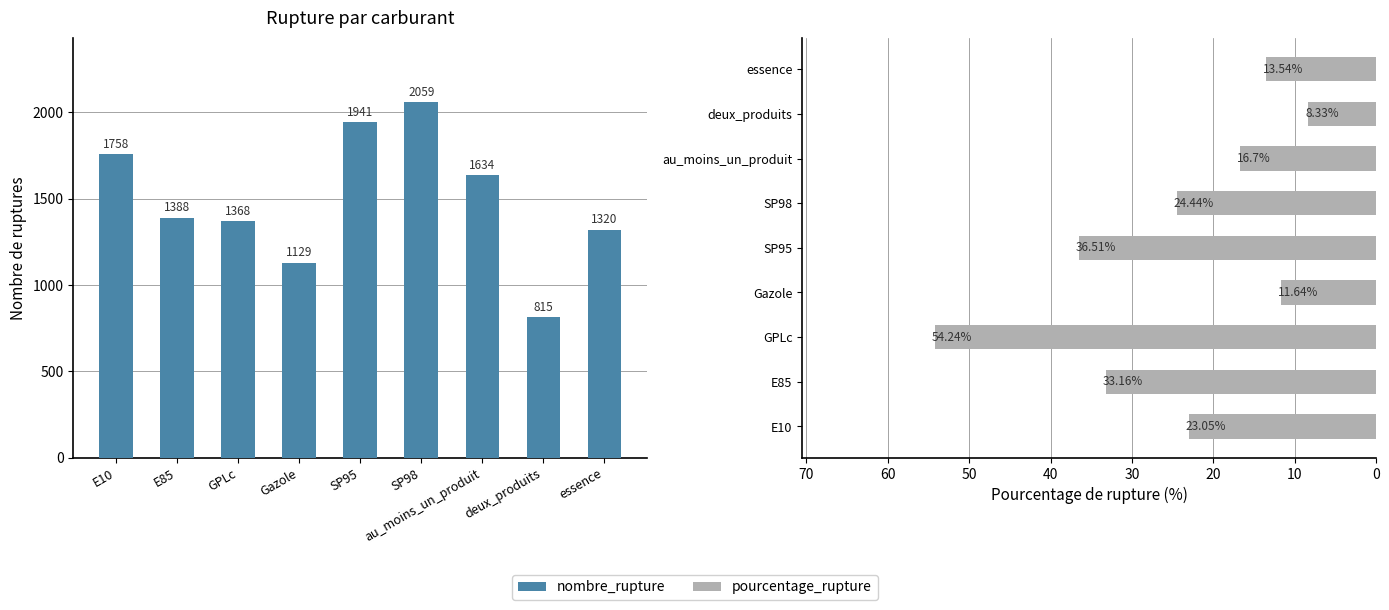

Where is pourcentage_rupture nearest to the value 31?

E85